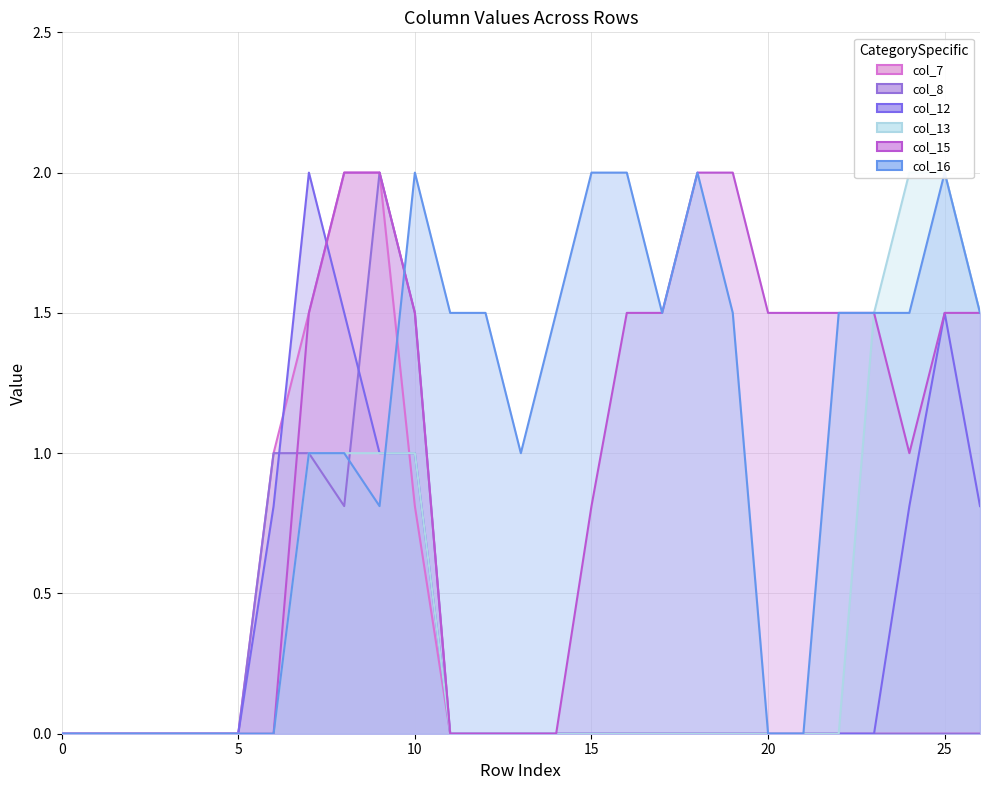

In col_8, how many points are higher than both neighbors (excluding endpoints)?

1